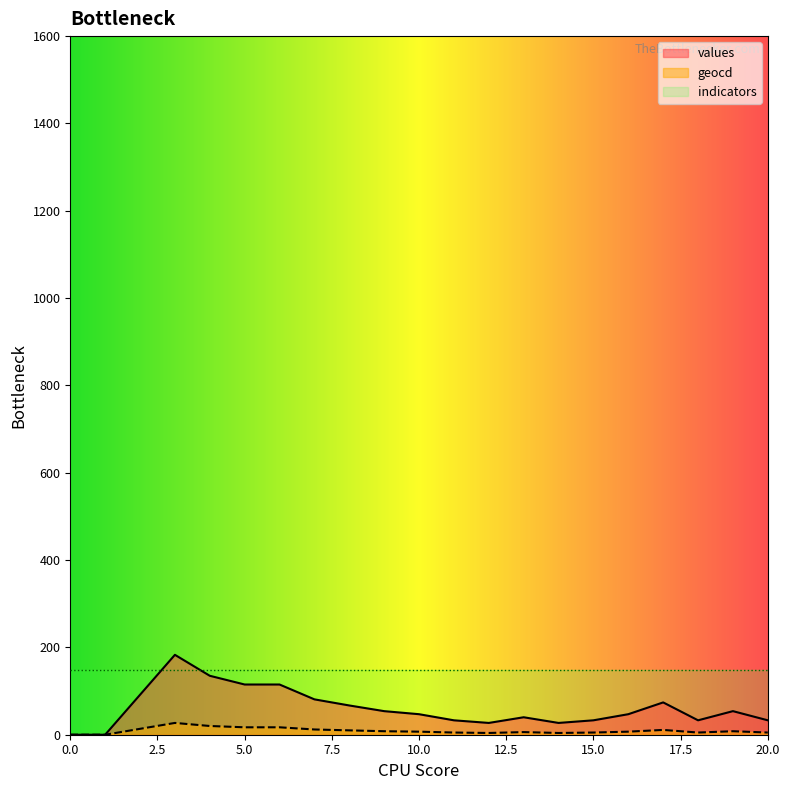

The geocd series shows 9 at 6. True or false?

False